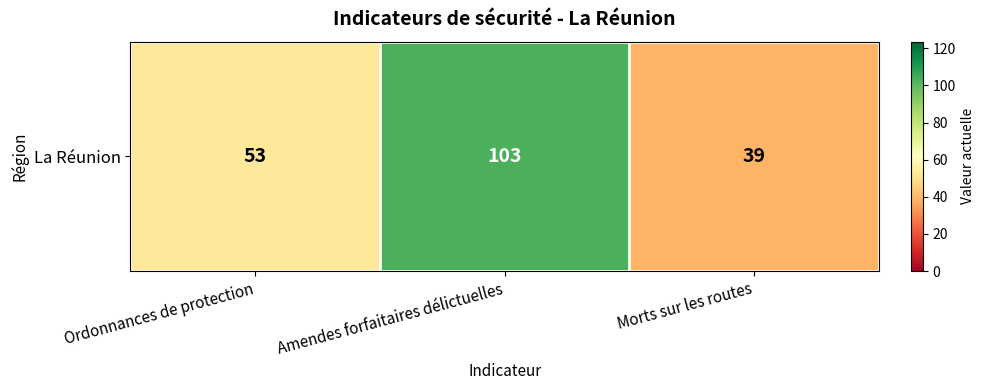

Which label corresponds to the largest value in the chart?

Amendes forfaitaires délictuelles